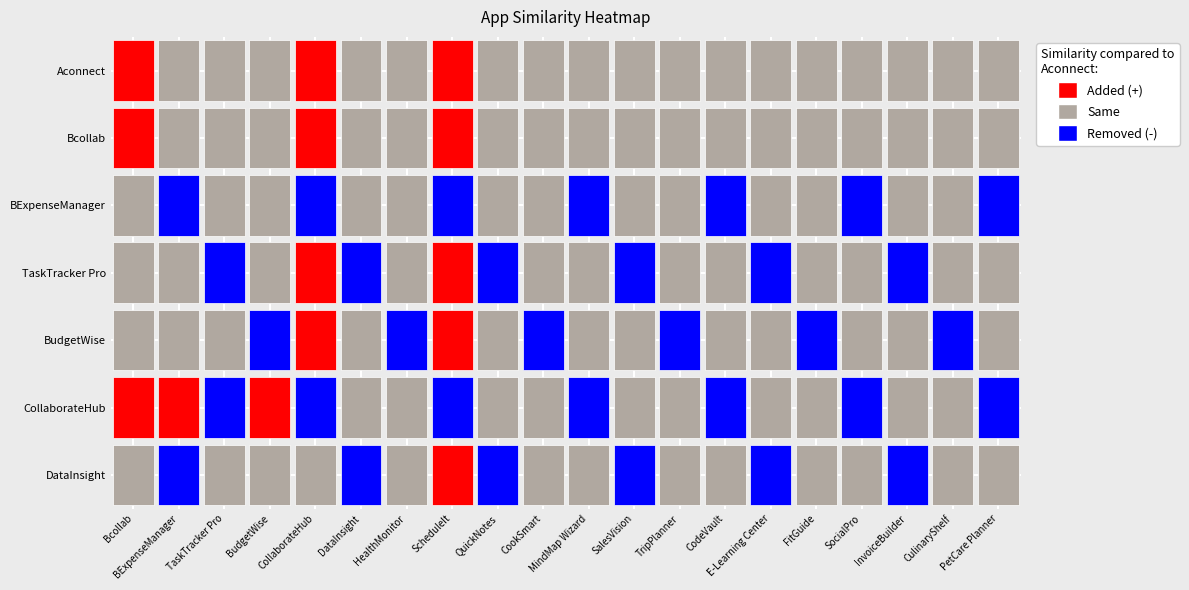

What is the total value across all series at BExpenseManager?

0.6